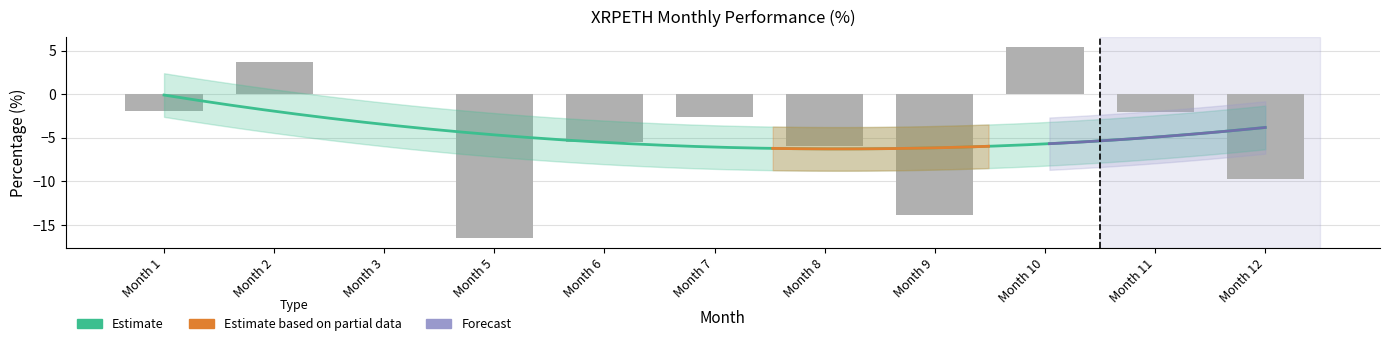

What is the difference between the maximum and minimum values?

21.9